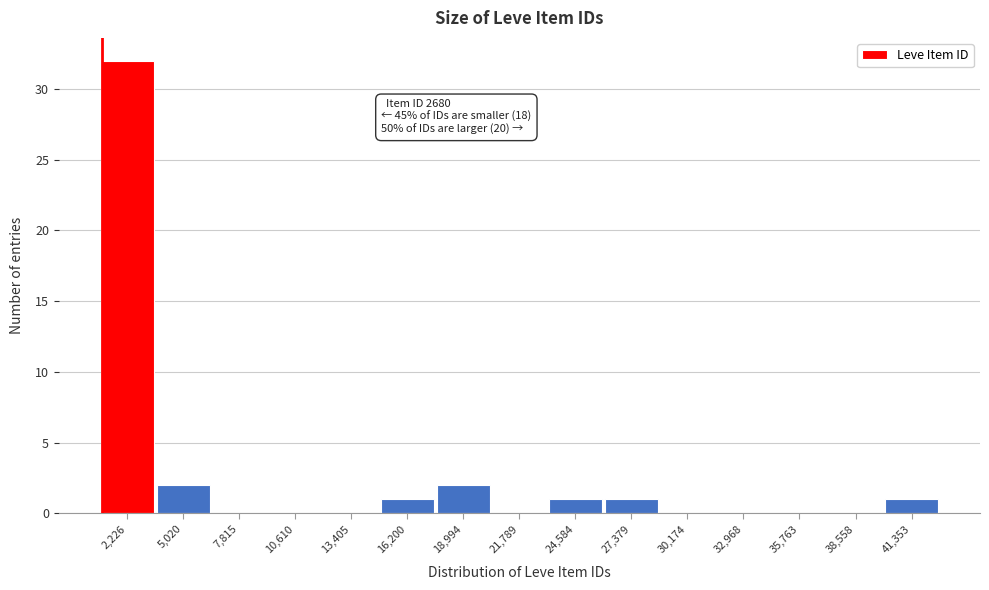

Reading left to right, transcribe all the data shown in this chart.

2,226=32	5,020=2	7,815=0	10,610=0	13,405=0	16,200=1	18,994=2	21,789=0	24,584=1	27,379=1	30,174=0	32,968=0	35,763=0	38,558=0	41,353=1